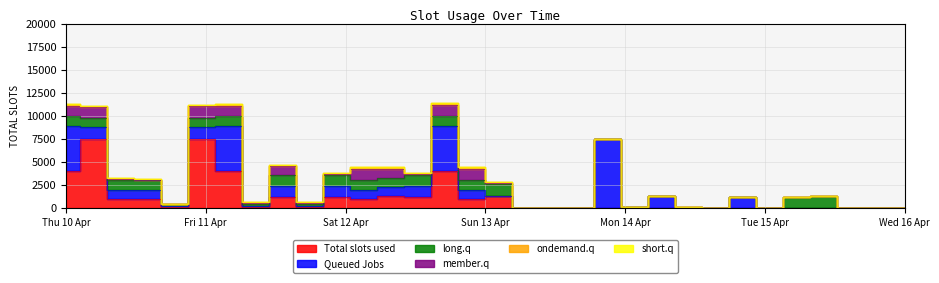

What is the average value of the Queued Jobs series?

3260